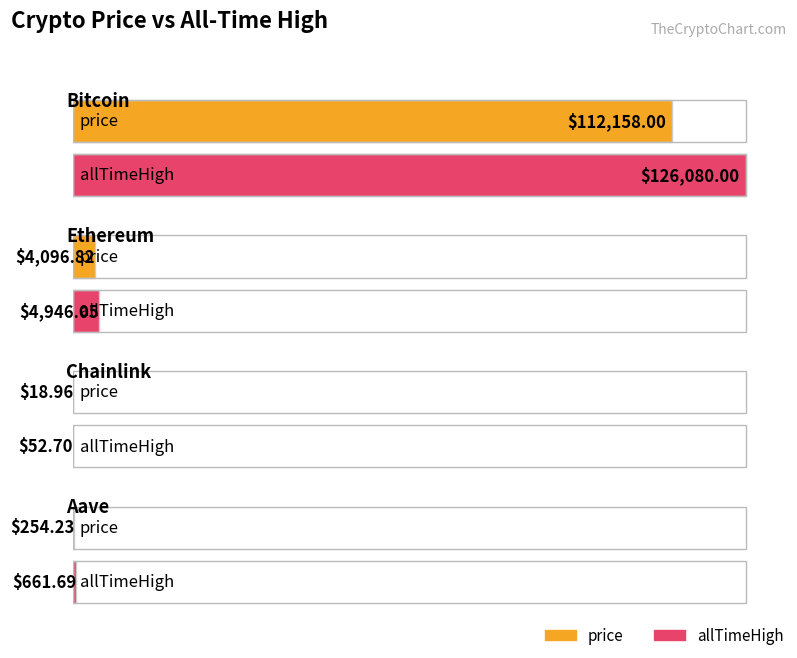

What is the spread (max minus min) of values at Bitcoin?

13922.0